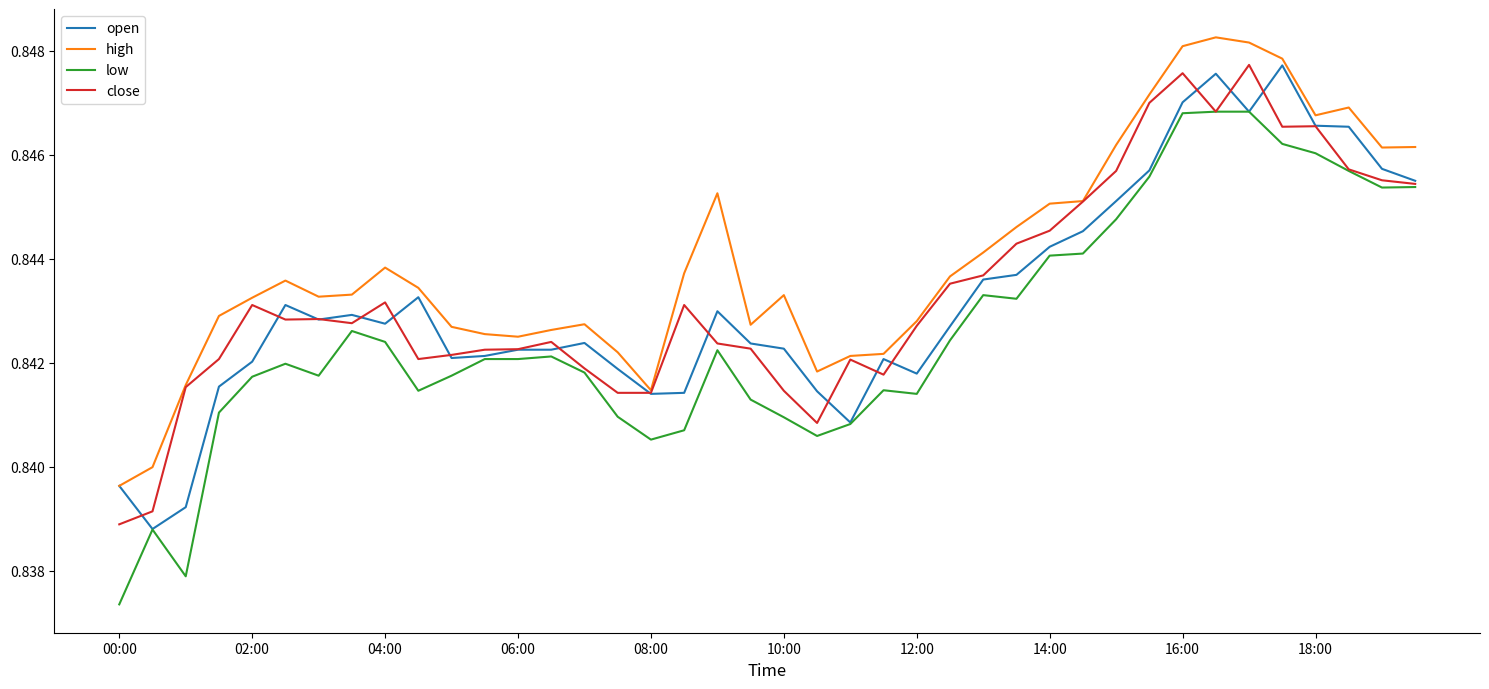

Which series has the largest total across all categories?

high